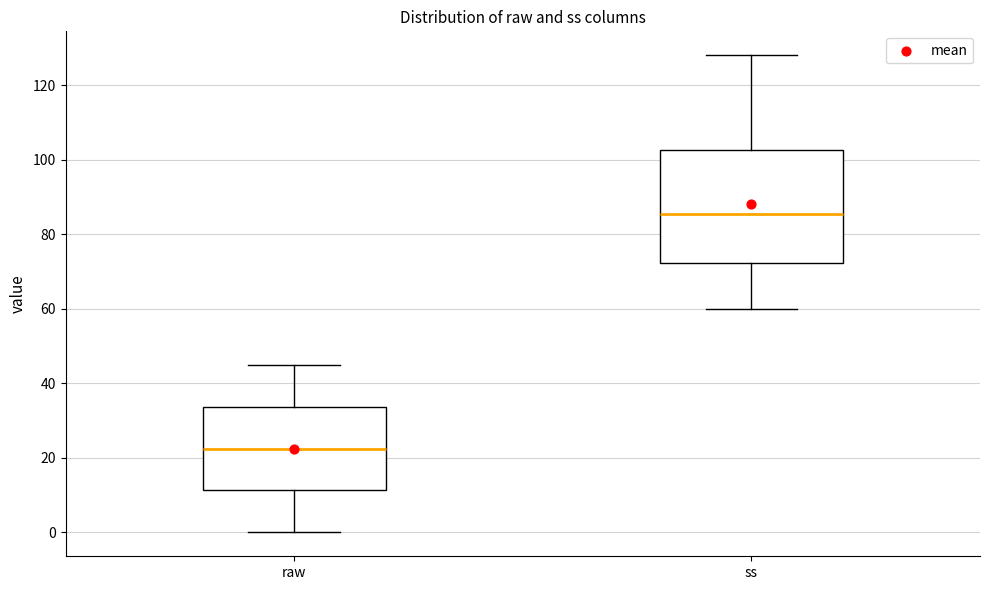

Reading left to right, transcribe this box plot: for each box, give where its median line is, the range the box spans, and where its two whiskers end, as read against the y-axis. The values are not printed on the chart, so give them approximately, as read against the axis.

raw: median 22, box 12 to 34, whiskers 0 to 46
ss: median 86, box 72 to 102, whiskers 60 to 128